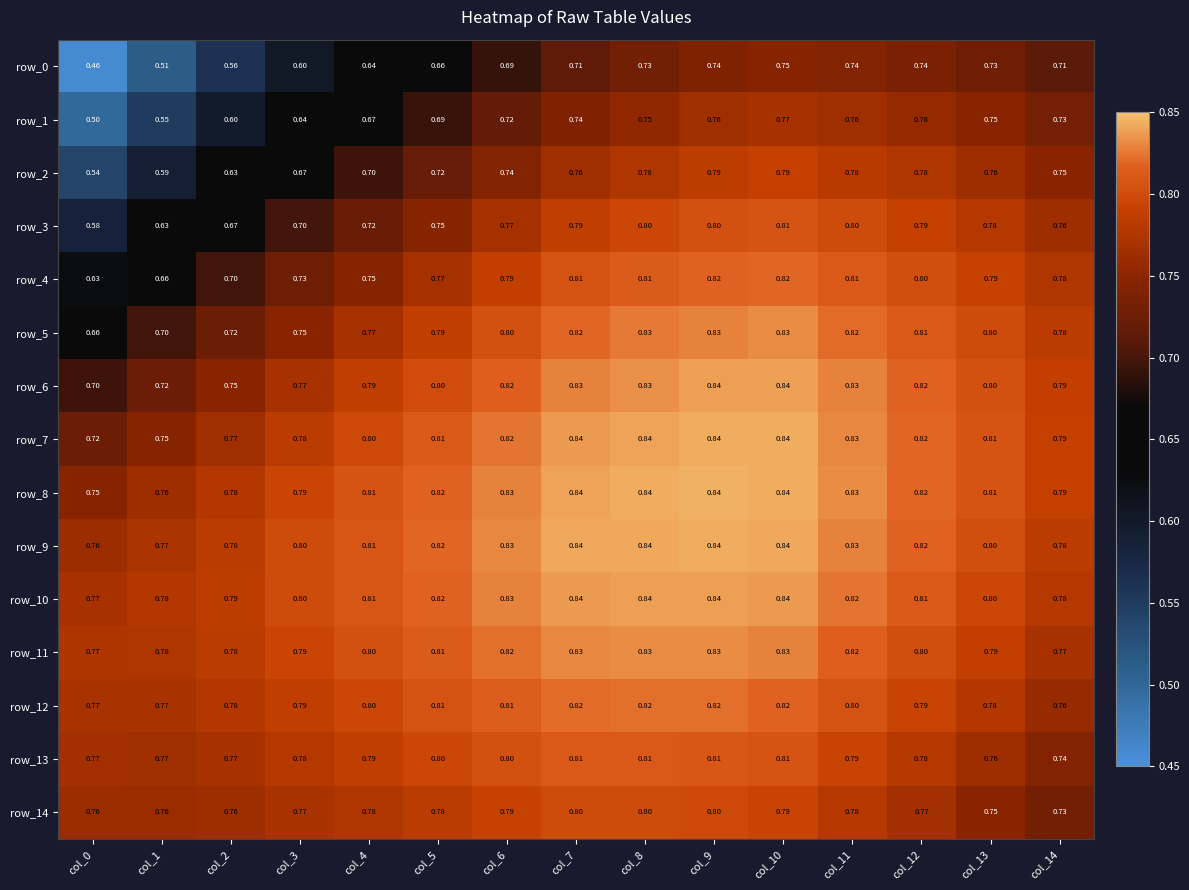

Where is row_8 nearest to the value 0?

col_0